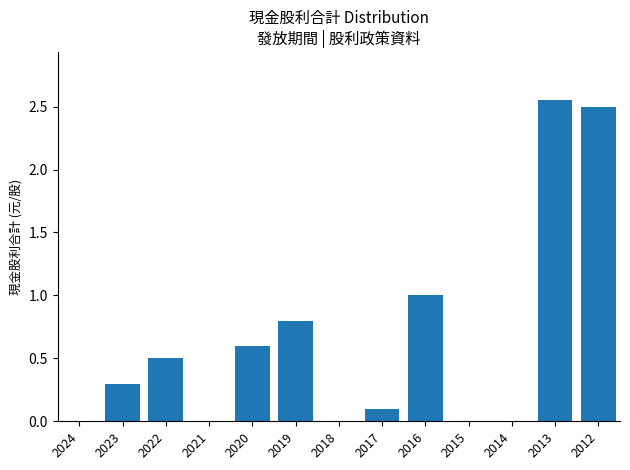

What is the change in value from 2023 to 2020?

+0.3